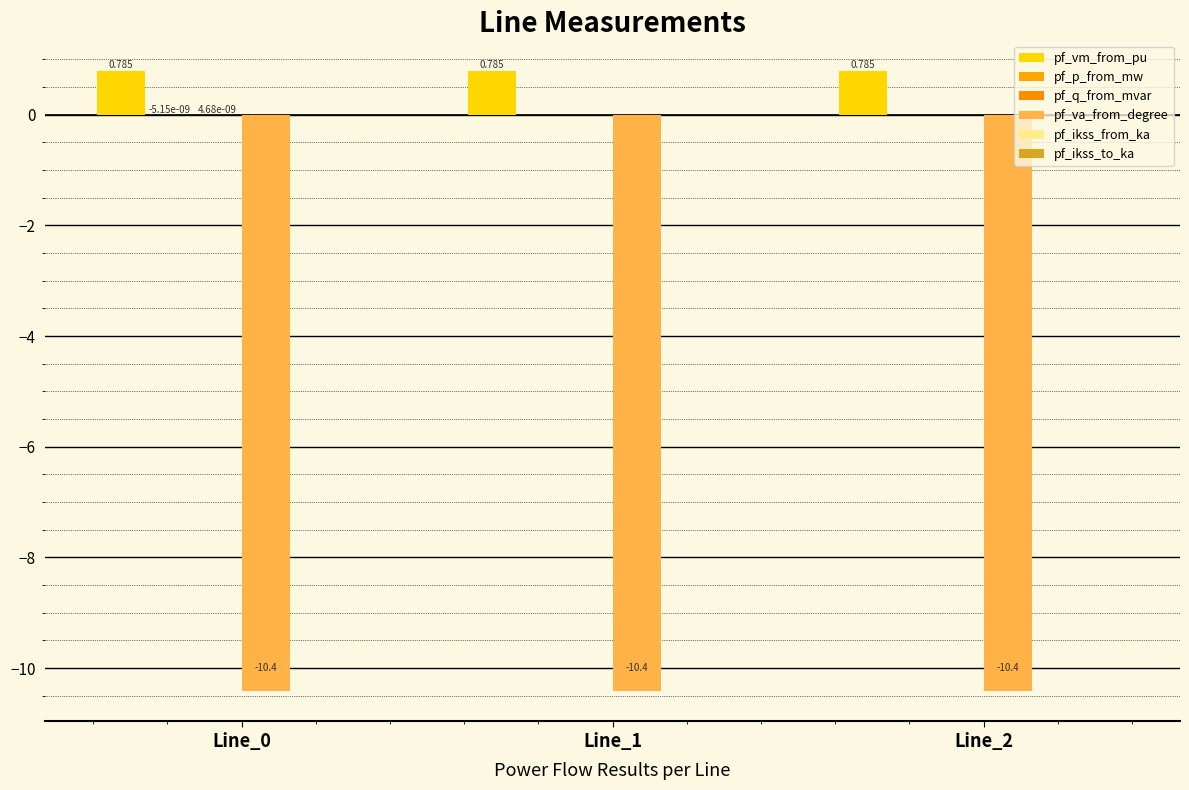

Rank the categories by pf_va_from_degree value from lowest to highest.

Line_0, Line_1, Line_2